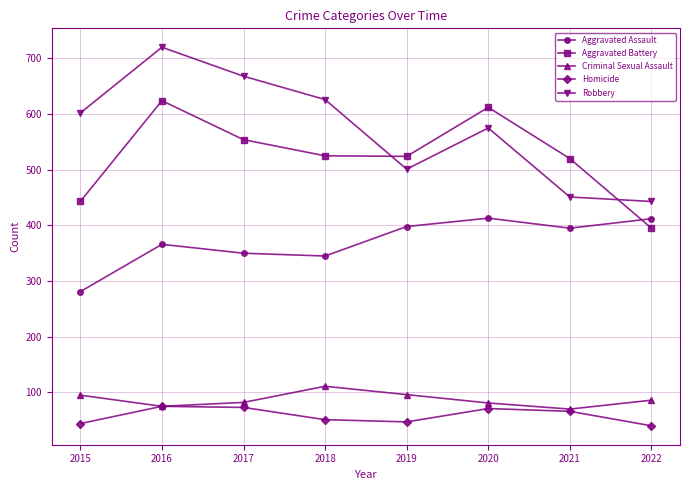

What is the maximum value for Criminal Sexual Assault?

111